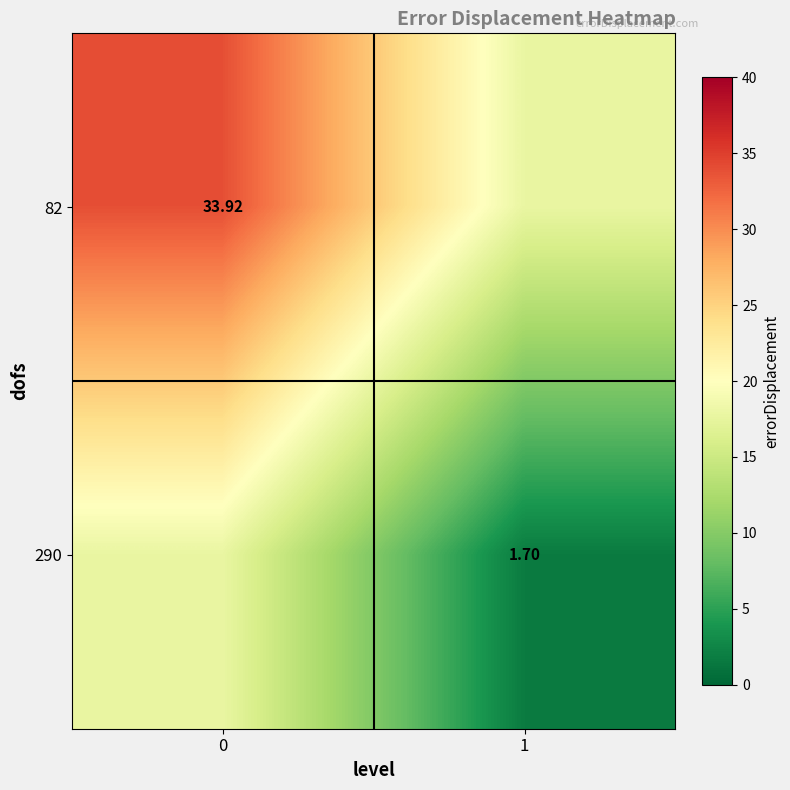

How many values in the row_0 series are below 33?

1